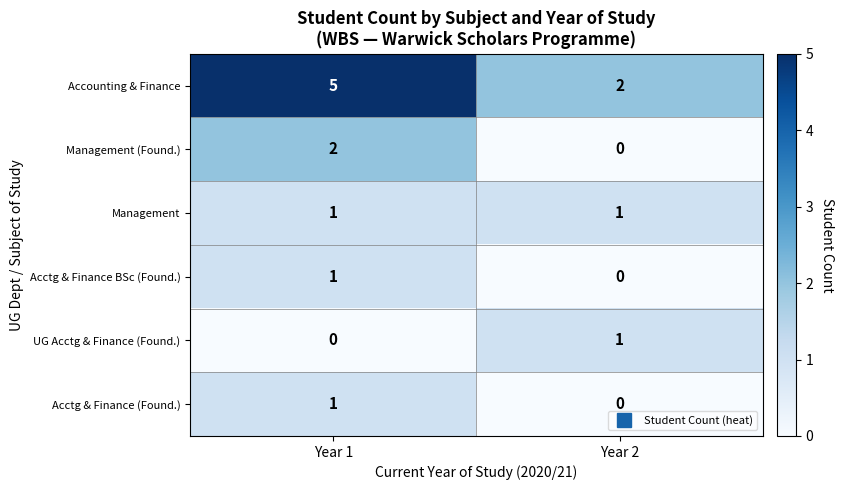

Which label corresponds to the largest value in the chart?

Year 1